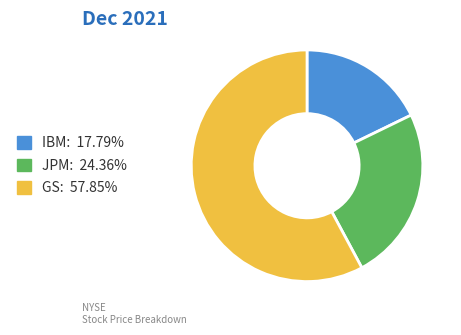

Count the number of slices in the pie.

3